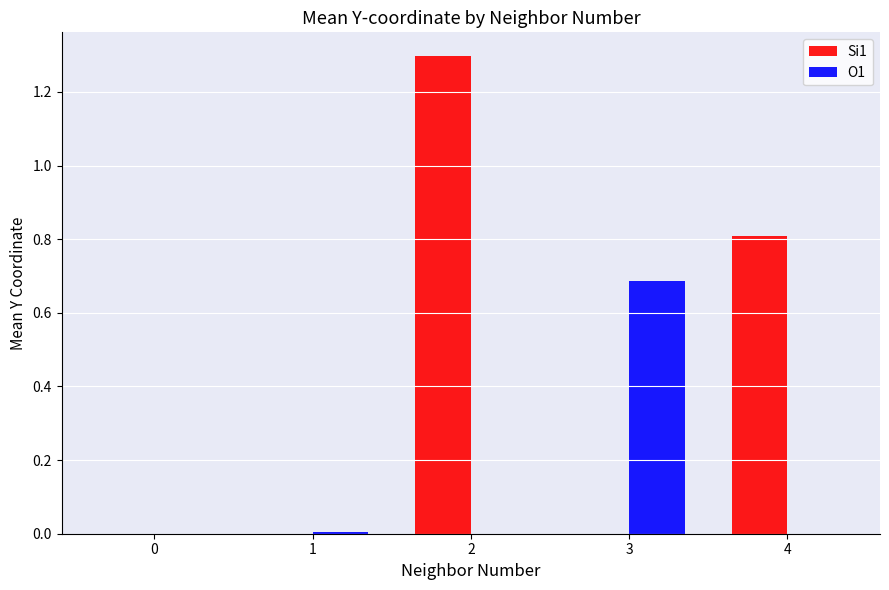

What is the greatest value displayed?

1.3